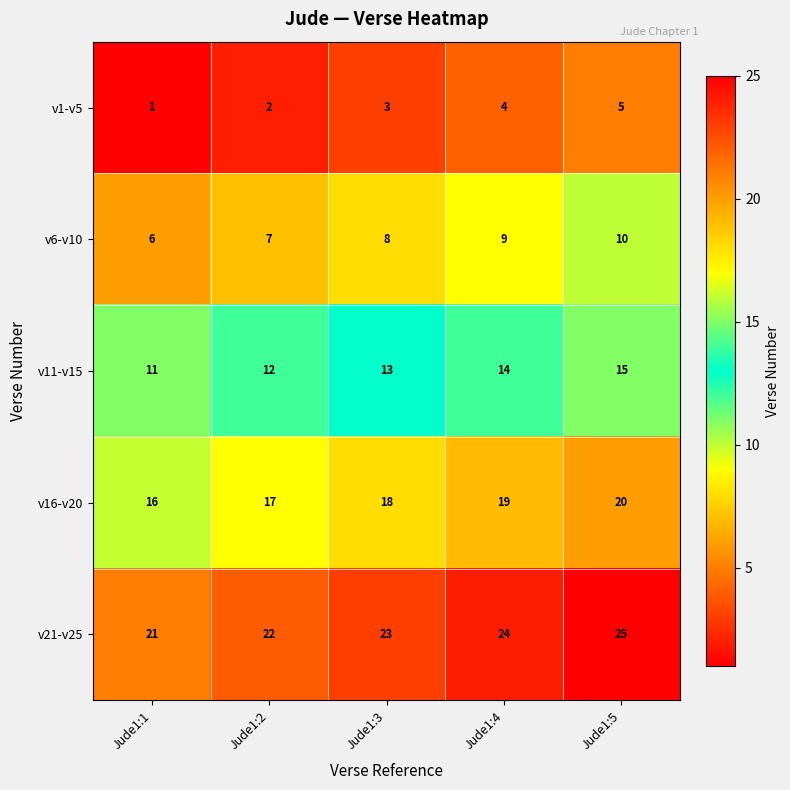

Count the number of data series in this chart.

5